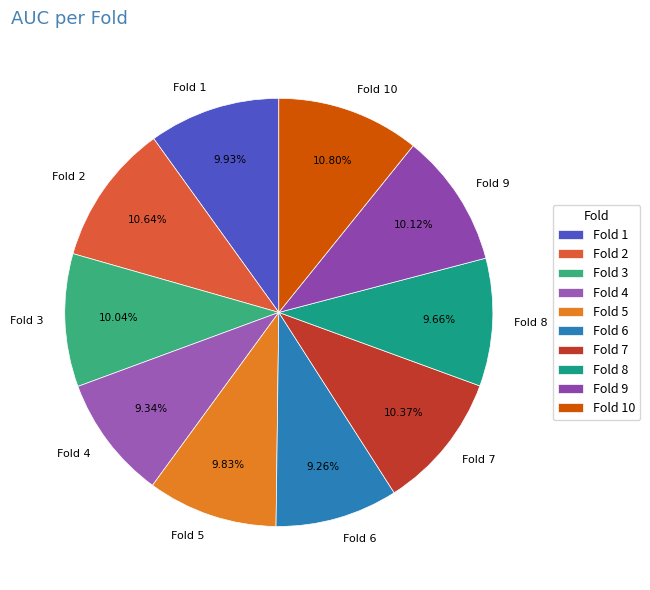

Which has a higher value, Fold 2 or Fold 1?

Fold 2